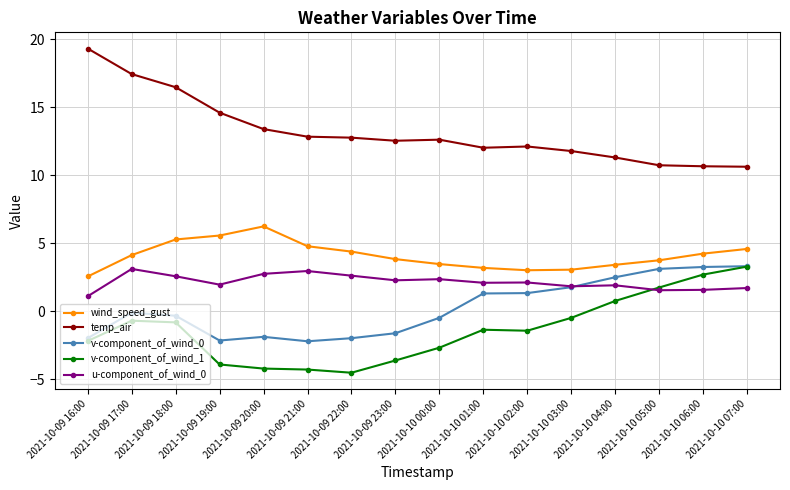

How many values in the v-component_of_wind_1 series exceed -1?

7